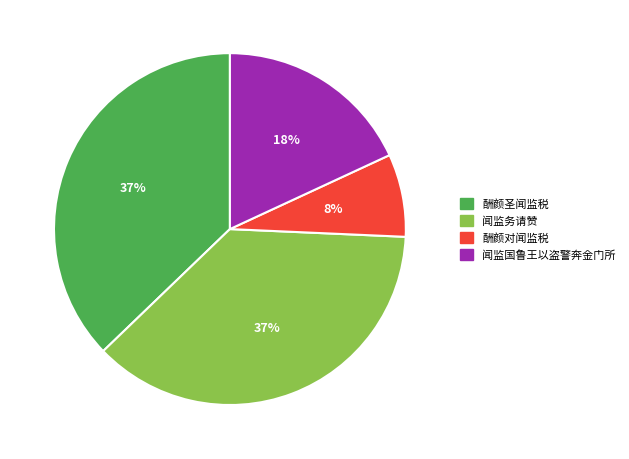

How many segments does this pie chart have?

4